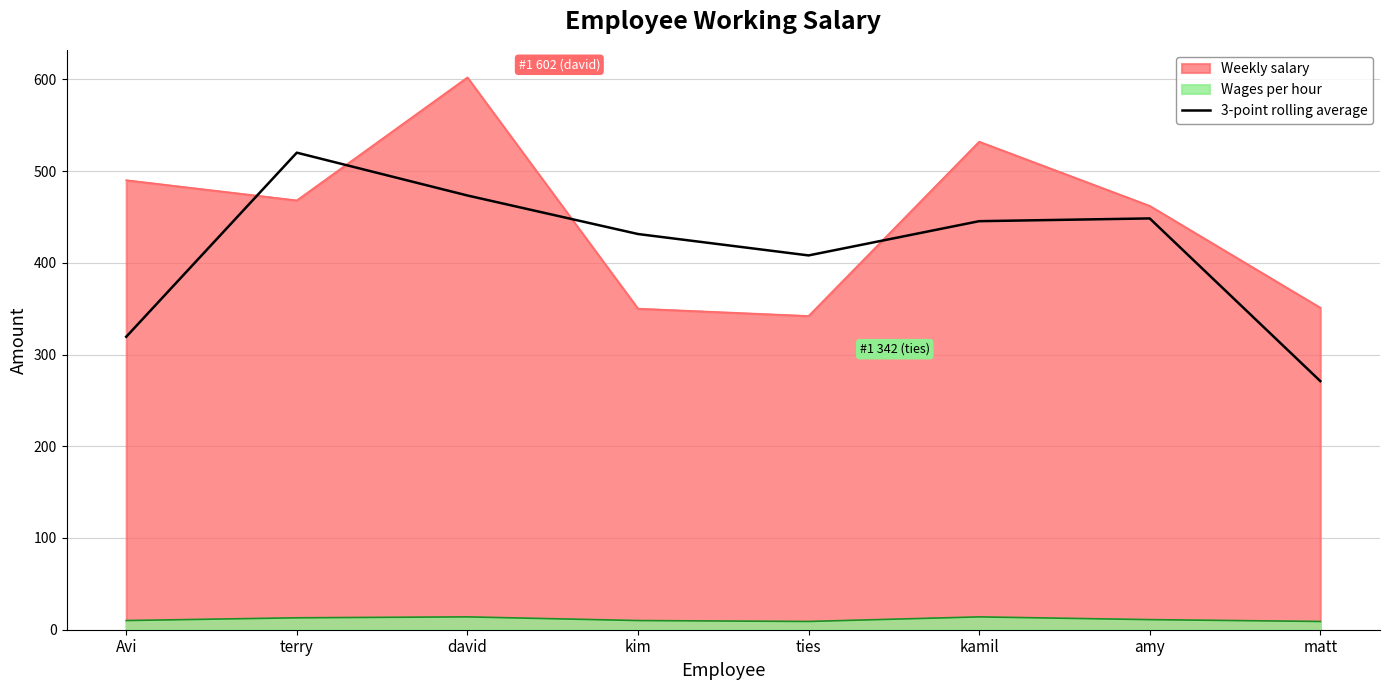

What value does the Weekly salary series have at david?

602.0